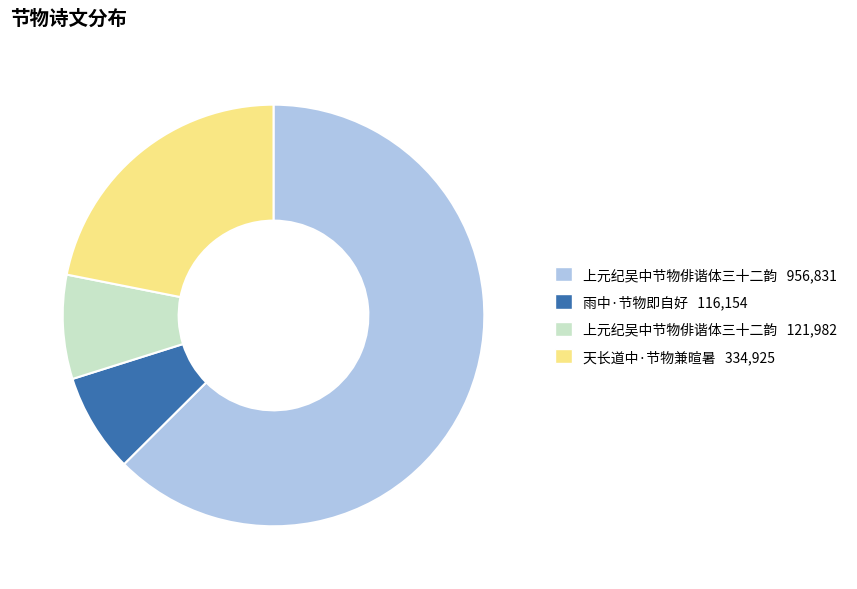

Is the sum of 雨中·节物即自好 116,154 and 天长道中·节物兼暄暑 334,925 greater than half?

No